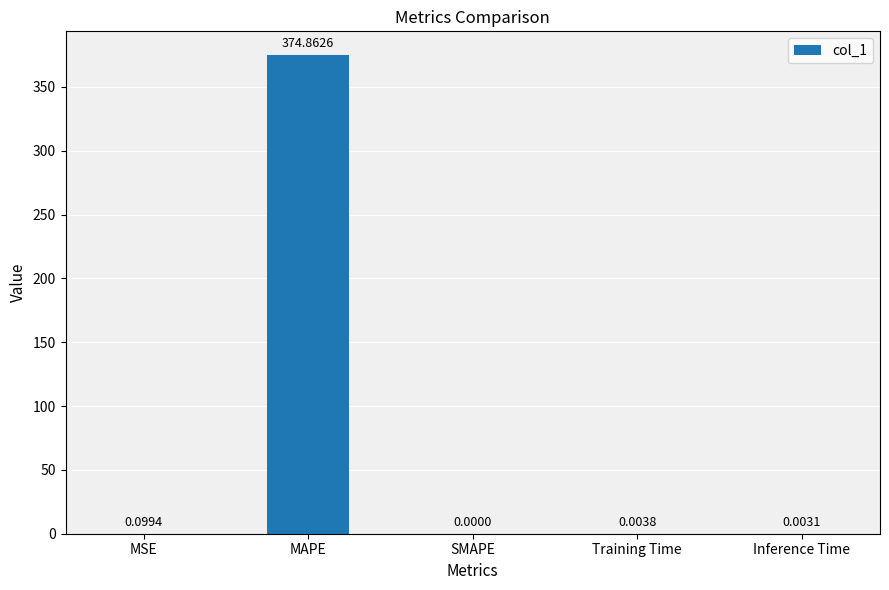

Which has a higher value, Inference Time or Training Time?

Training Time